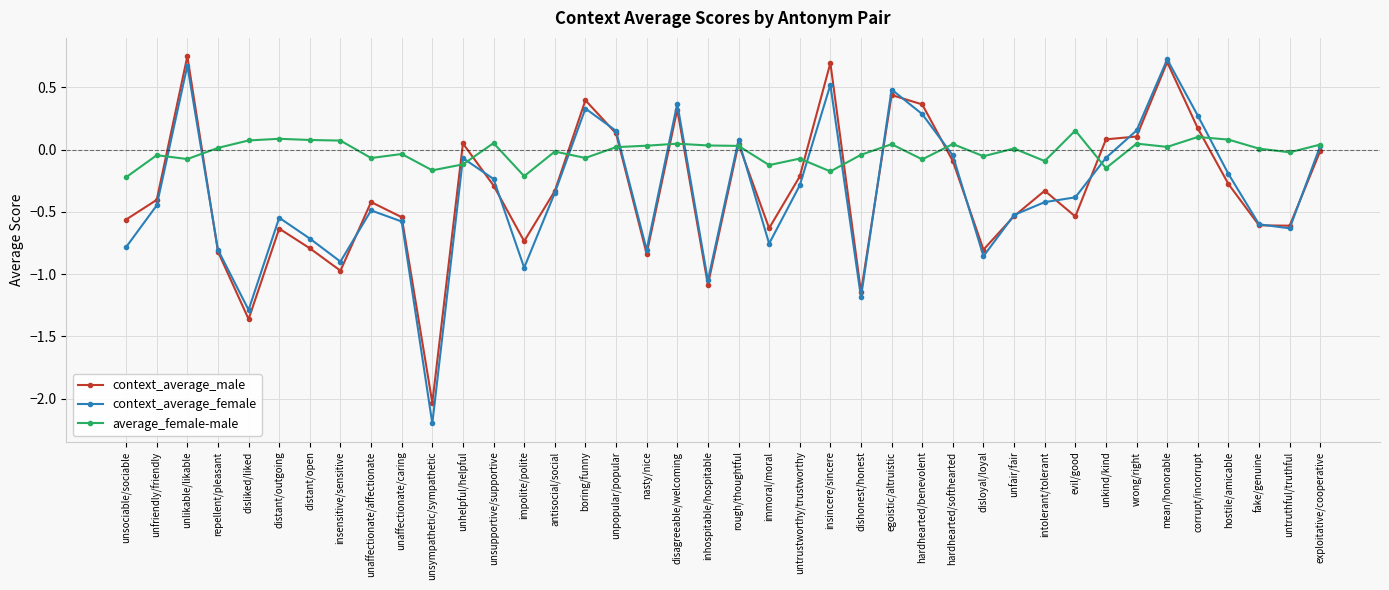

Where do context_average_female and average_female-male first cross each other?

unfriendly/friendly and unlikable/likable